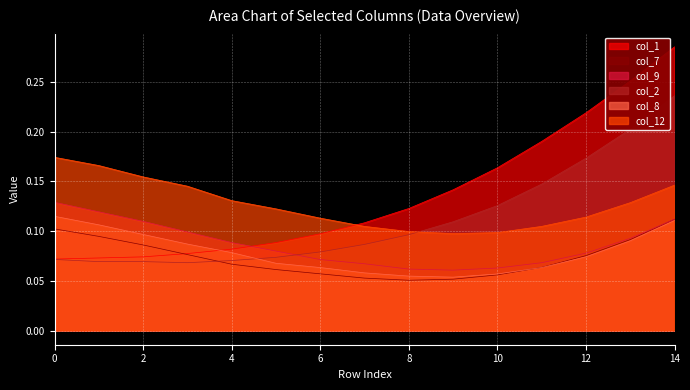

Rank the series at 0 from lowest to highest value.

col_2, col_1, col_7, col_8, col_9, col_12